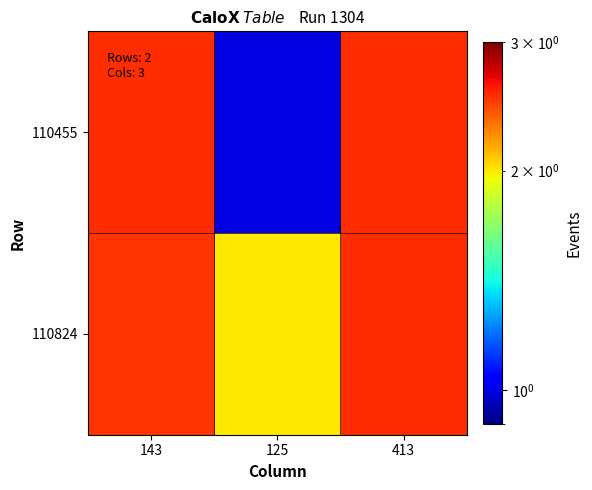

What is the spread (max minus min) of values at 125?

1.0